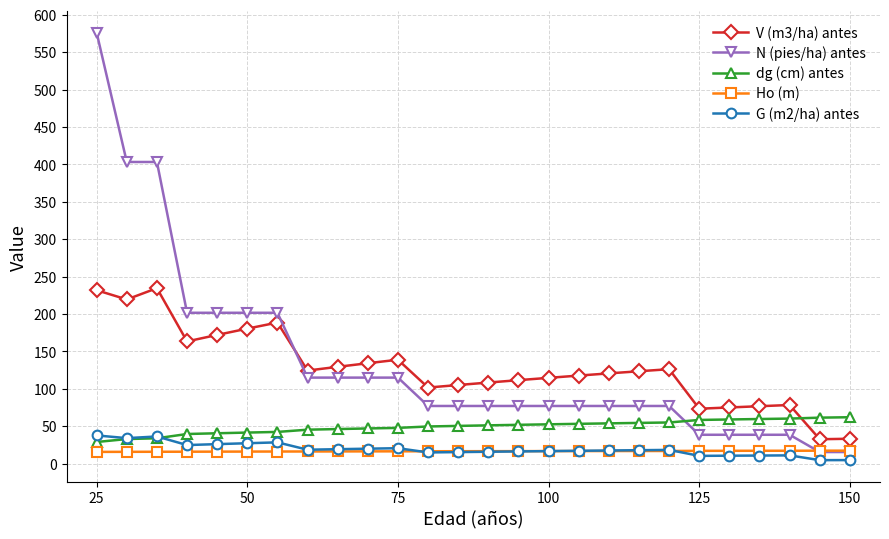

What are all the series names shown in the legend?

V (m3/ha) antes, N (pies/ha) antes, dg (cm) antes, Ho (m), G (m2/ha) antes